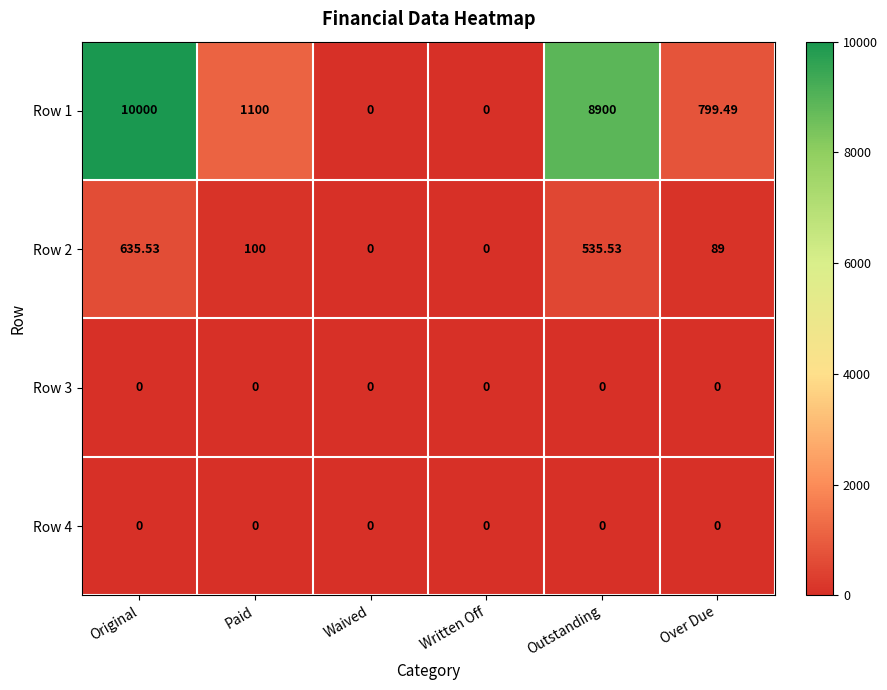

At which category is the sum across all series the highest?

Original